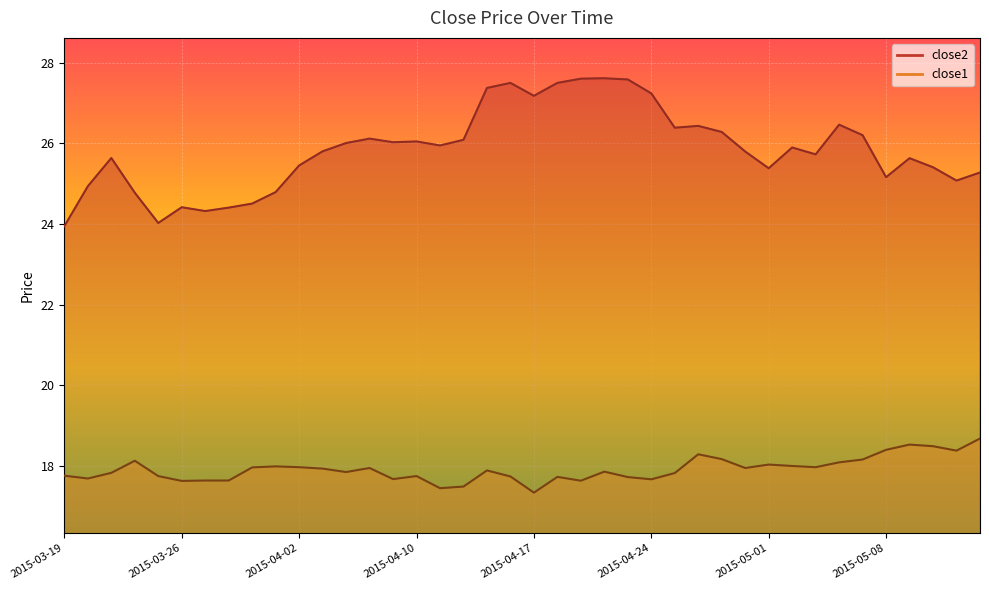

True or false: close2 and close1 intersect in this chart.

False